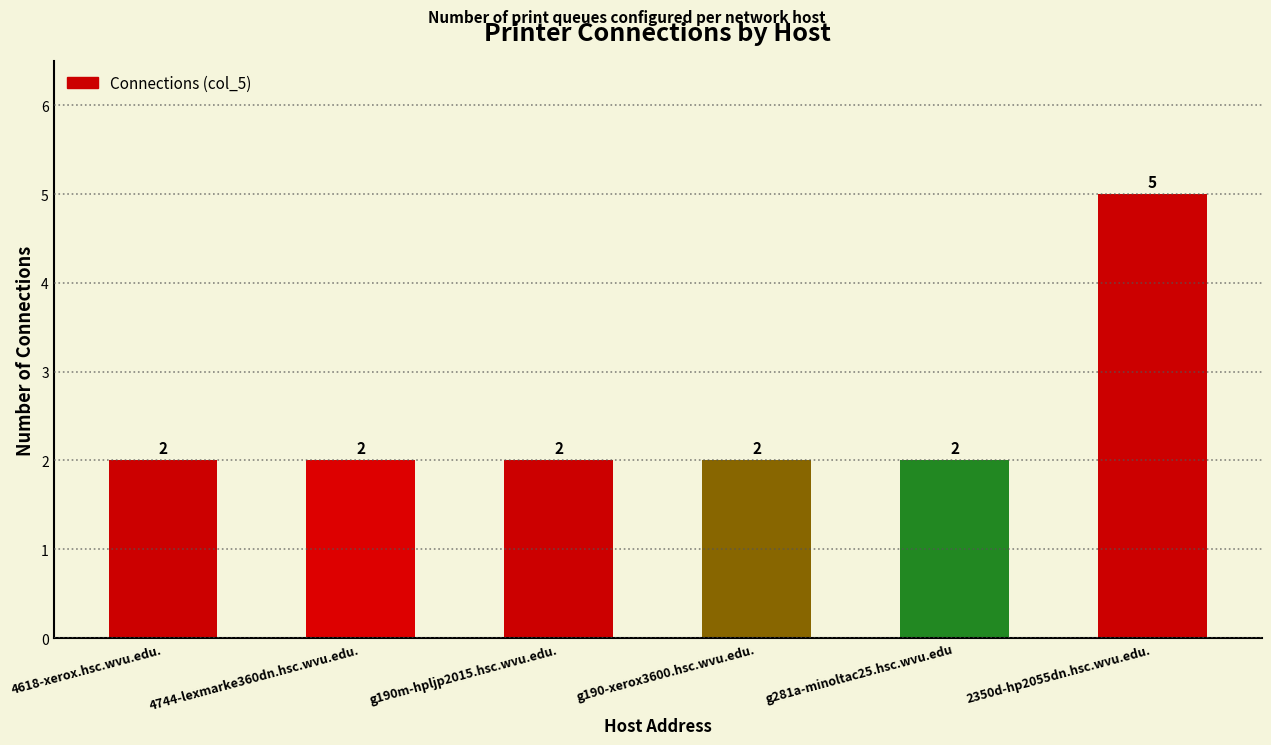

What is the difference between the maximum and minimum values?

3